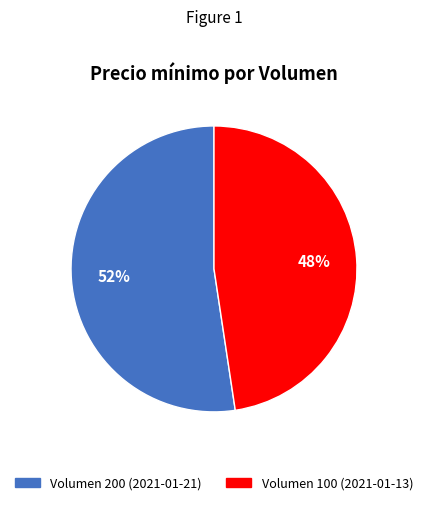

Which category has the smallest portion of the pie?

Volumen 100 (2021-01-13)